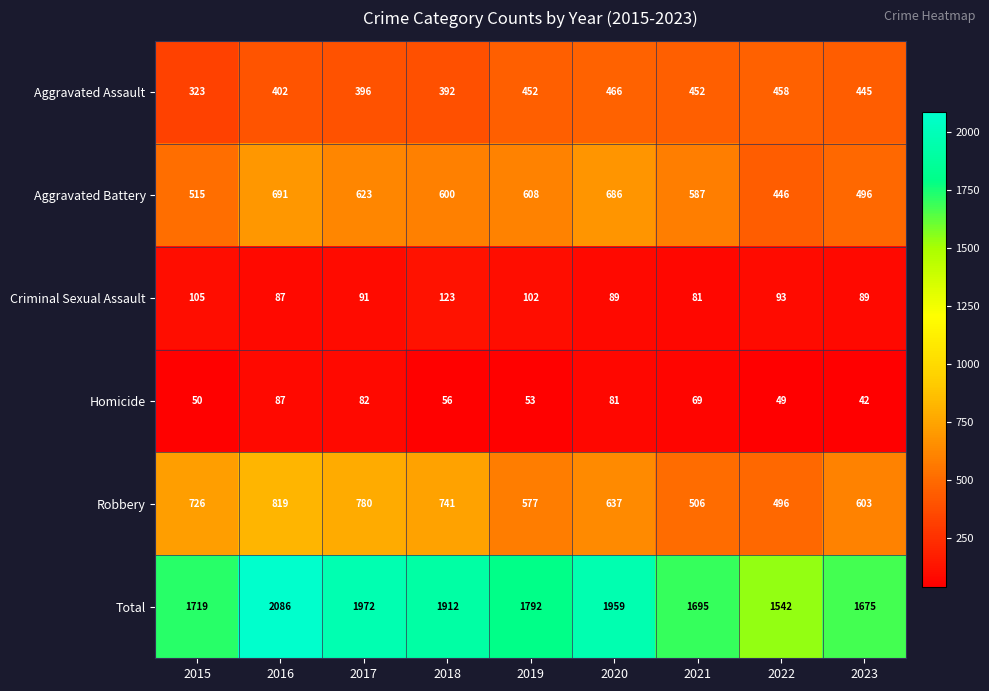

Which category has the lowest value across all series?

2023